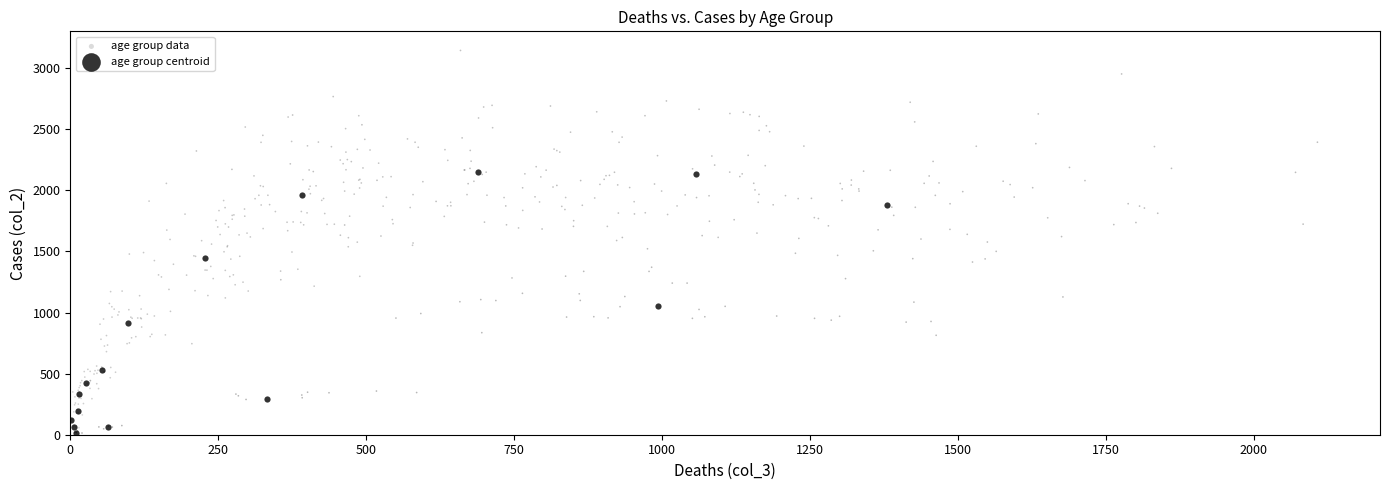

Which series reaches the maximum Y coordinate?

age group data